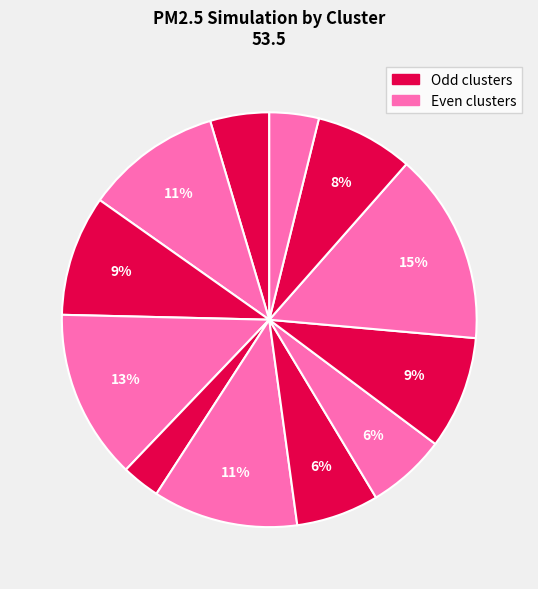

Which category has the smallest portion of the pie?

cluster4